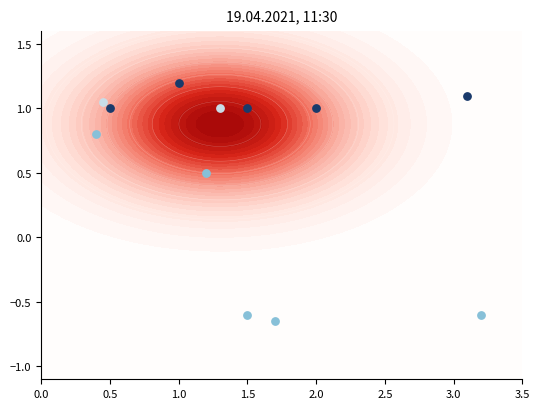

Is it true that 2 equals 0.6 at 4?

False